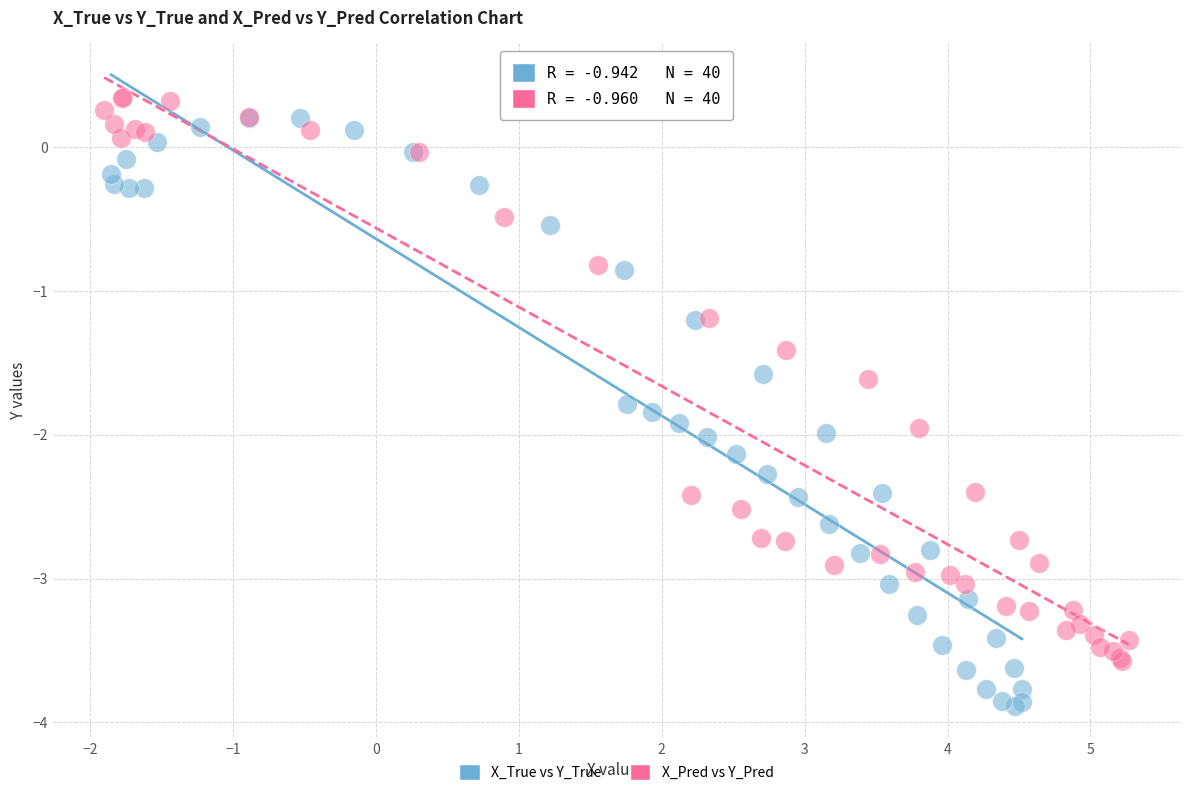

Which series has the widest spread of Y values?

X_True vs Y_True